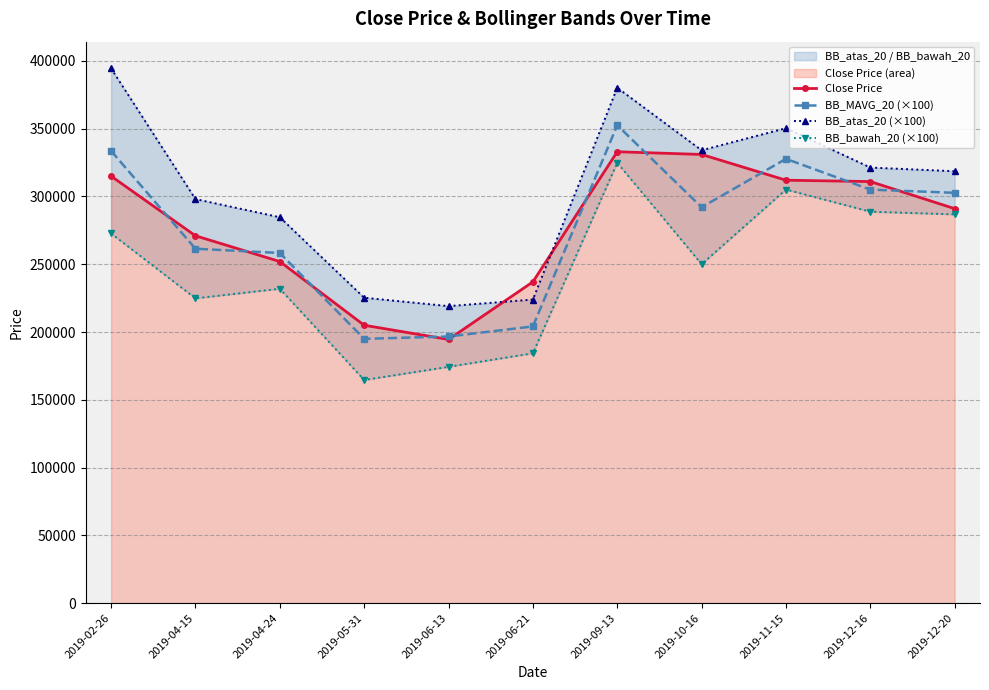

The BB_MAVG_20 (×100) series shows 222049.9 at 2019-09-13. True or false?

False